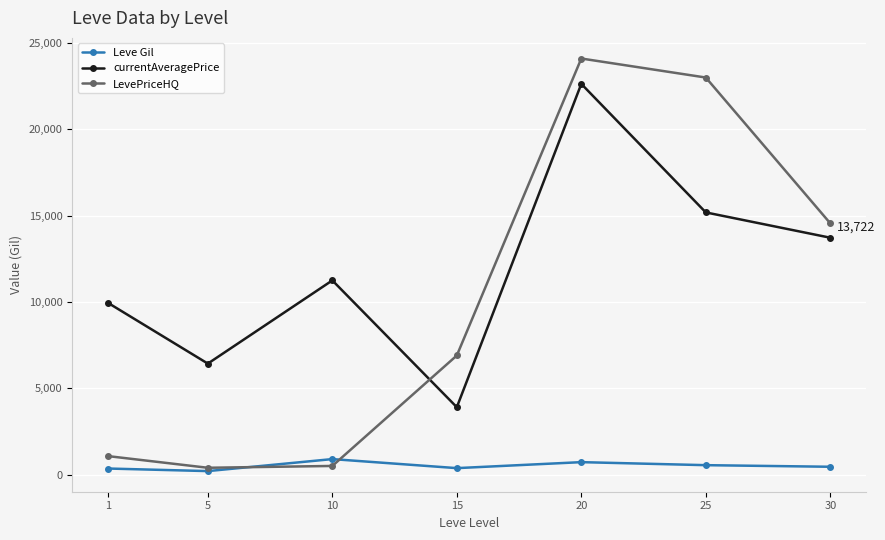

The currentAveragePrice series shows 2096.2 at 15. True or false?

False